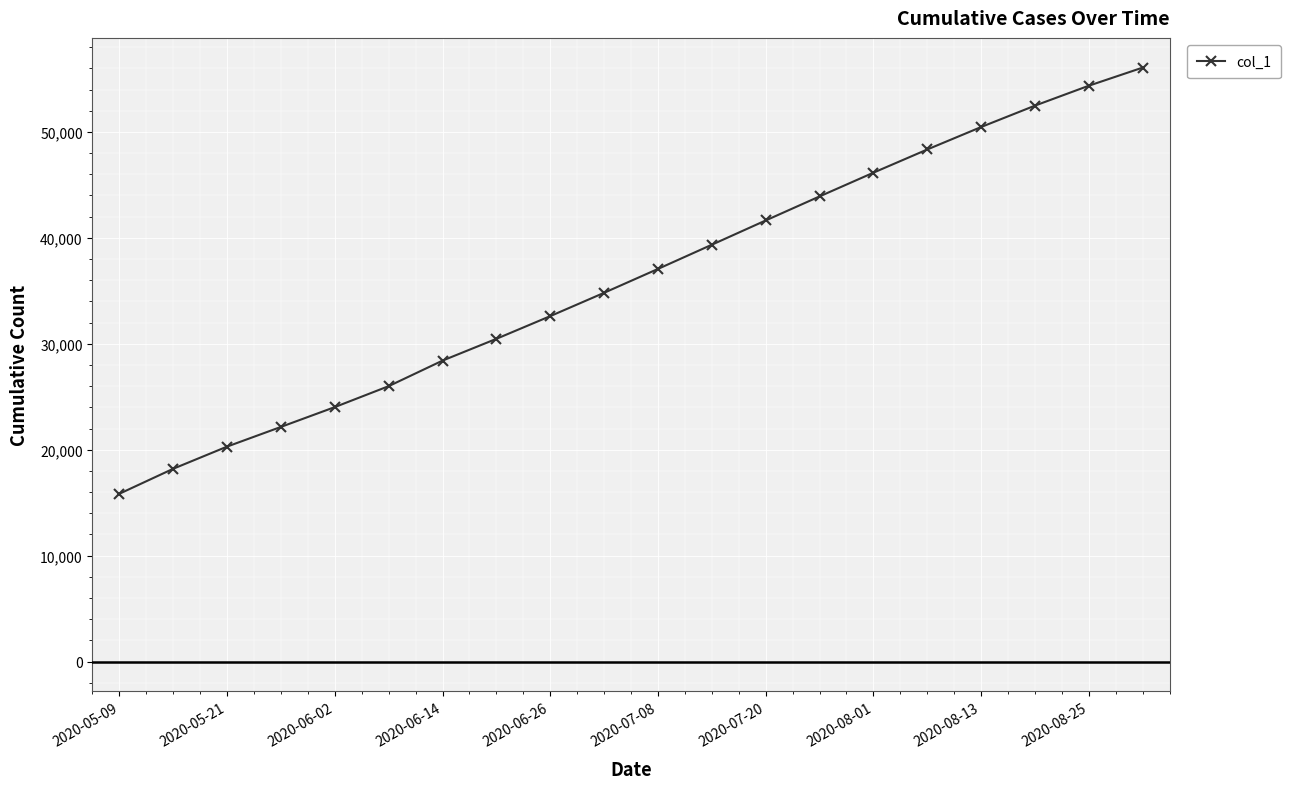

True or false: the data has more than 0 interior local peaks.

False